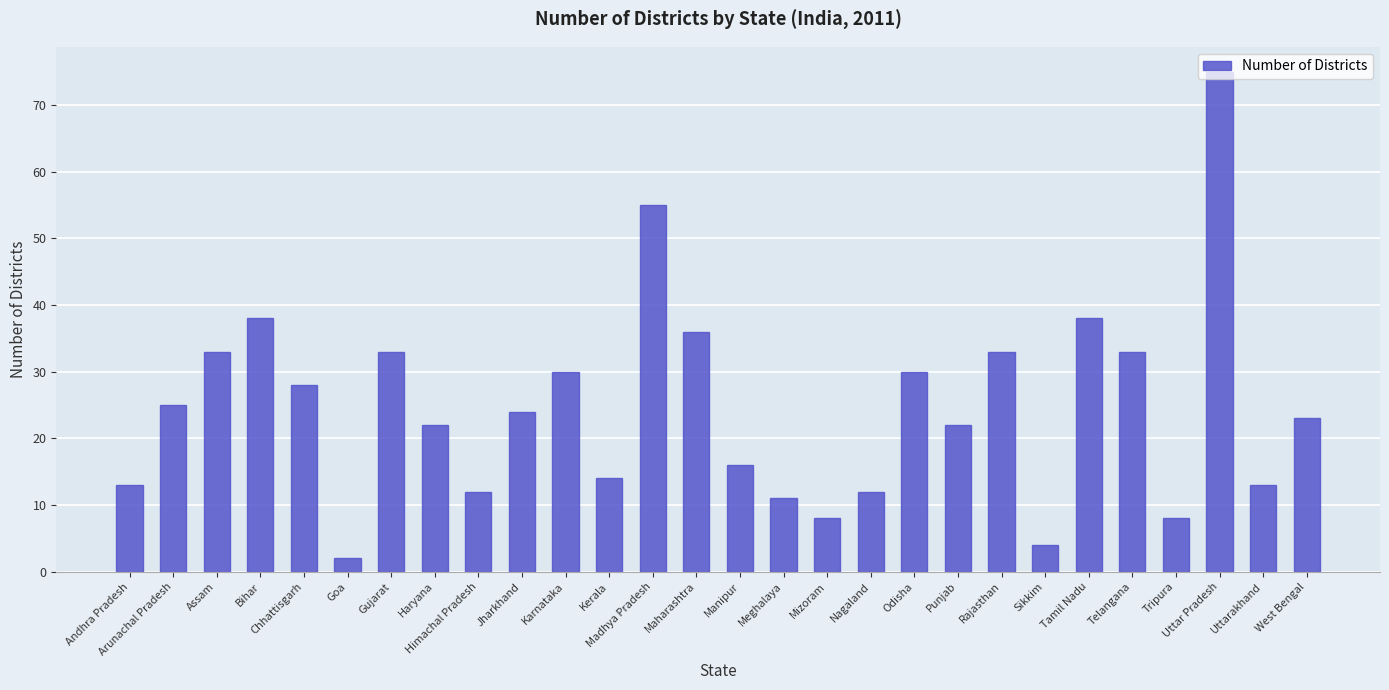

What is the minimum value shown in the chart?

2